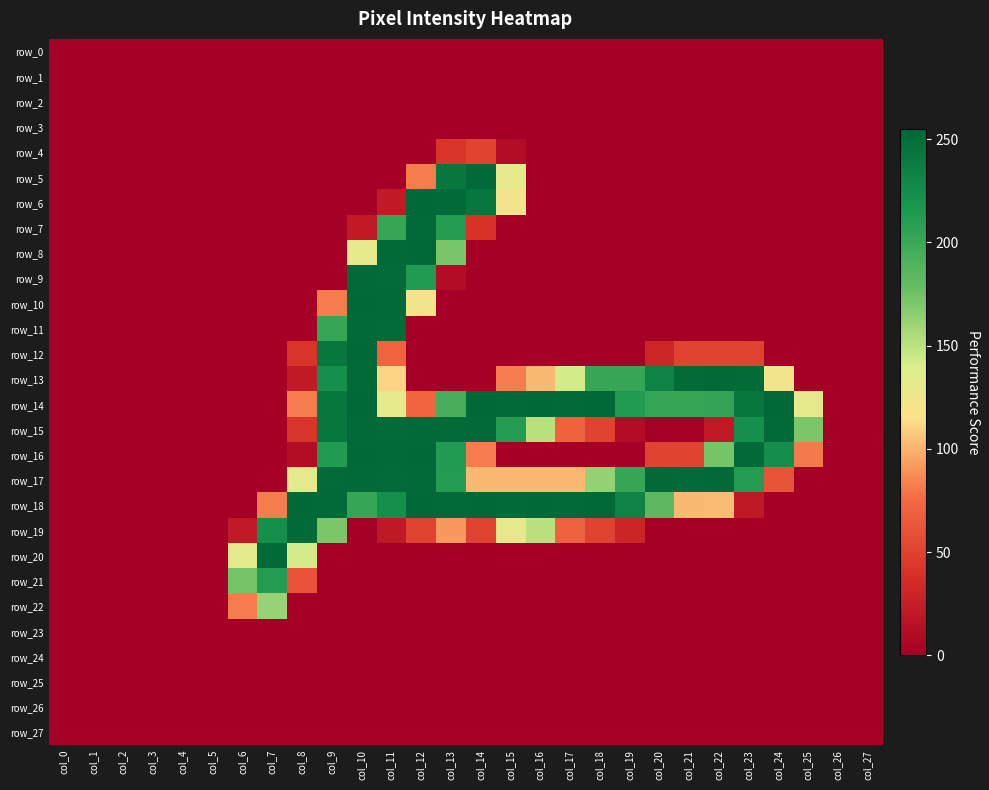

Which label corresponds to the smallest value in the chart?

col_0